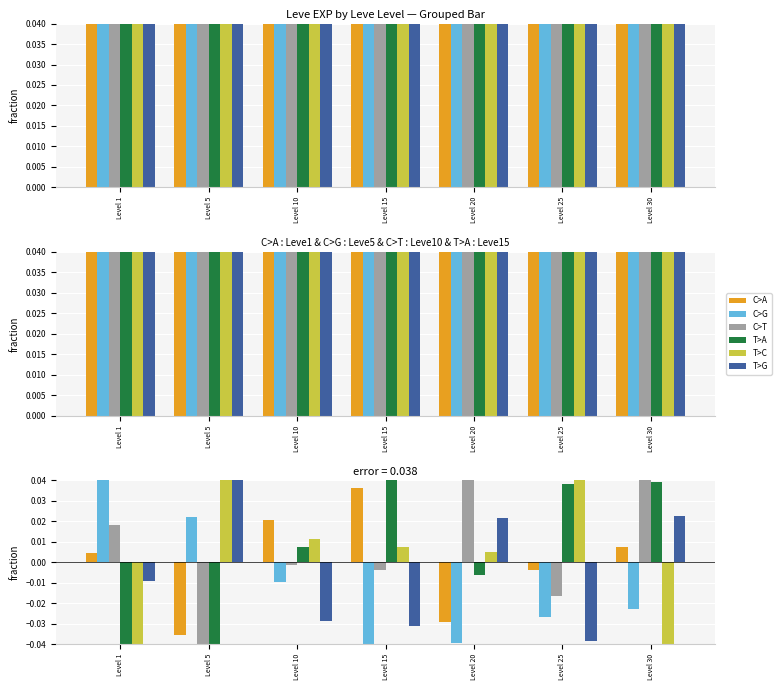

What are all the series names shown in the legend?

C>A, C>G, C>T, T>A, T>C, T>G